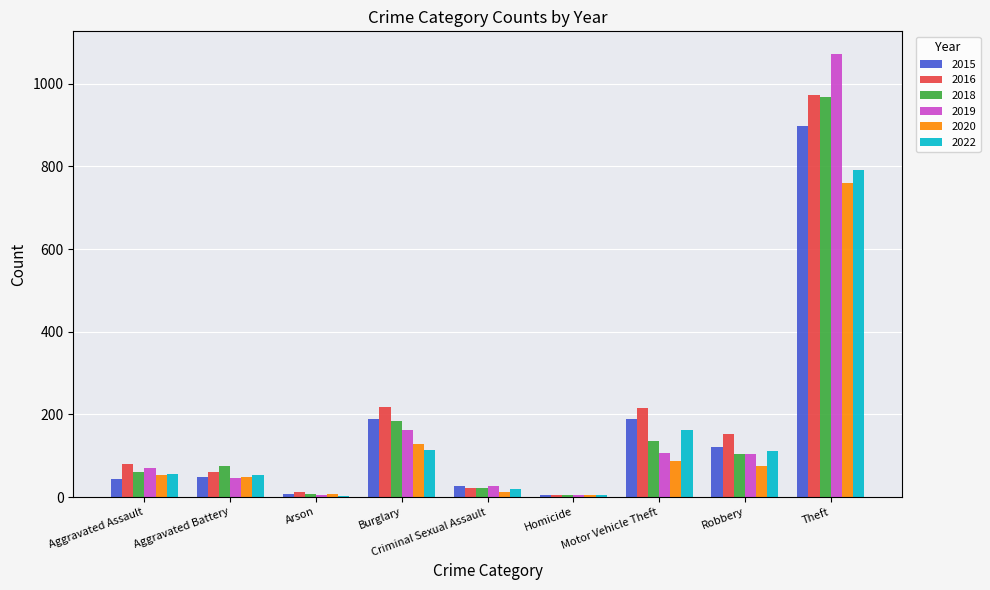

Is it true that 2022 equals 5 at Homicide?

True